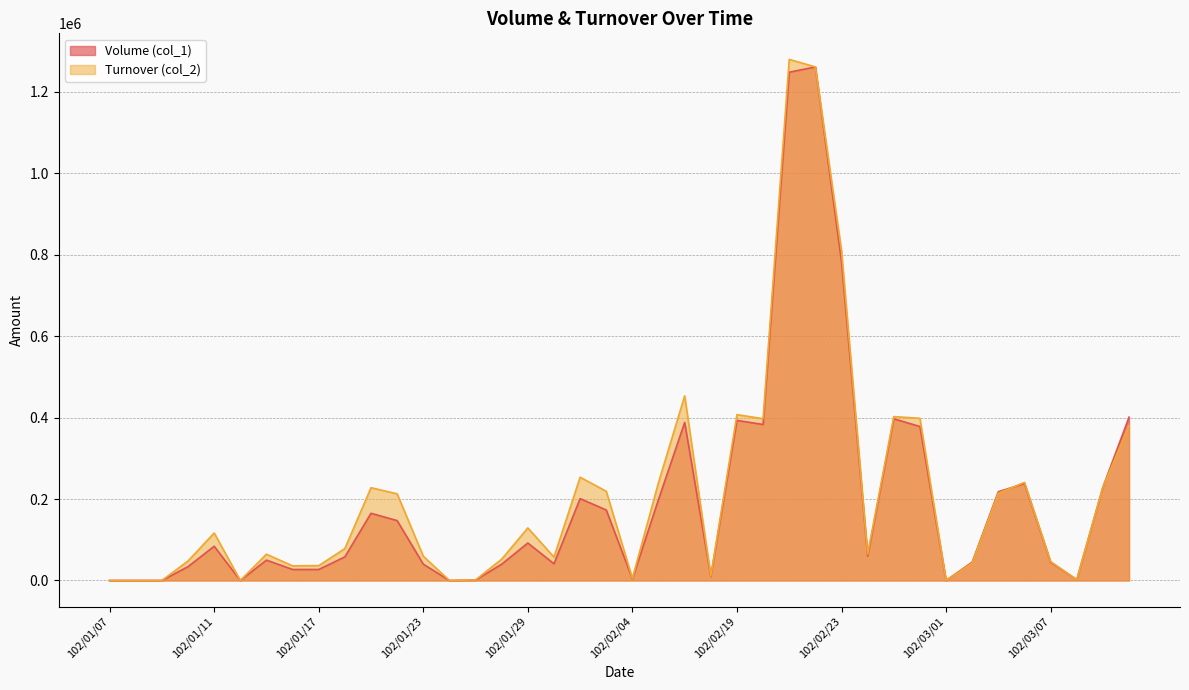

What is the difference between the maximum and second lowest values in the Volume (col_1) series?

1261000